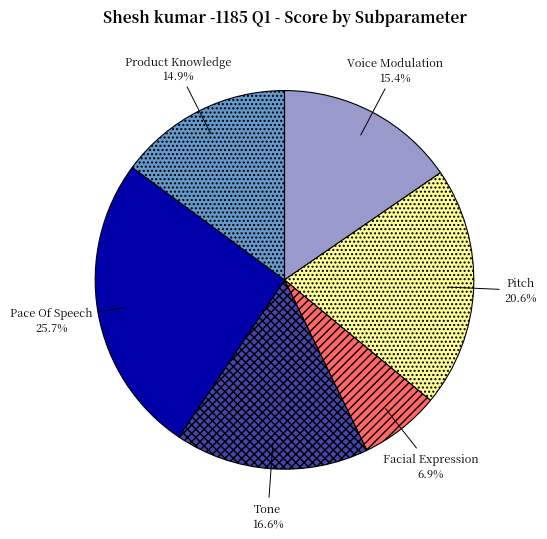

Rank the categories by value from lowest to highest.

Facial Expression, Product Knowledge, Voice Modulation, Tone, Pitch, Pace Of Speech